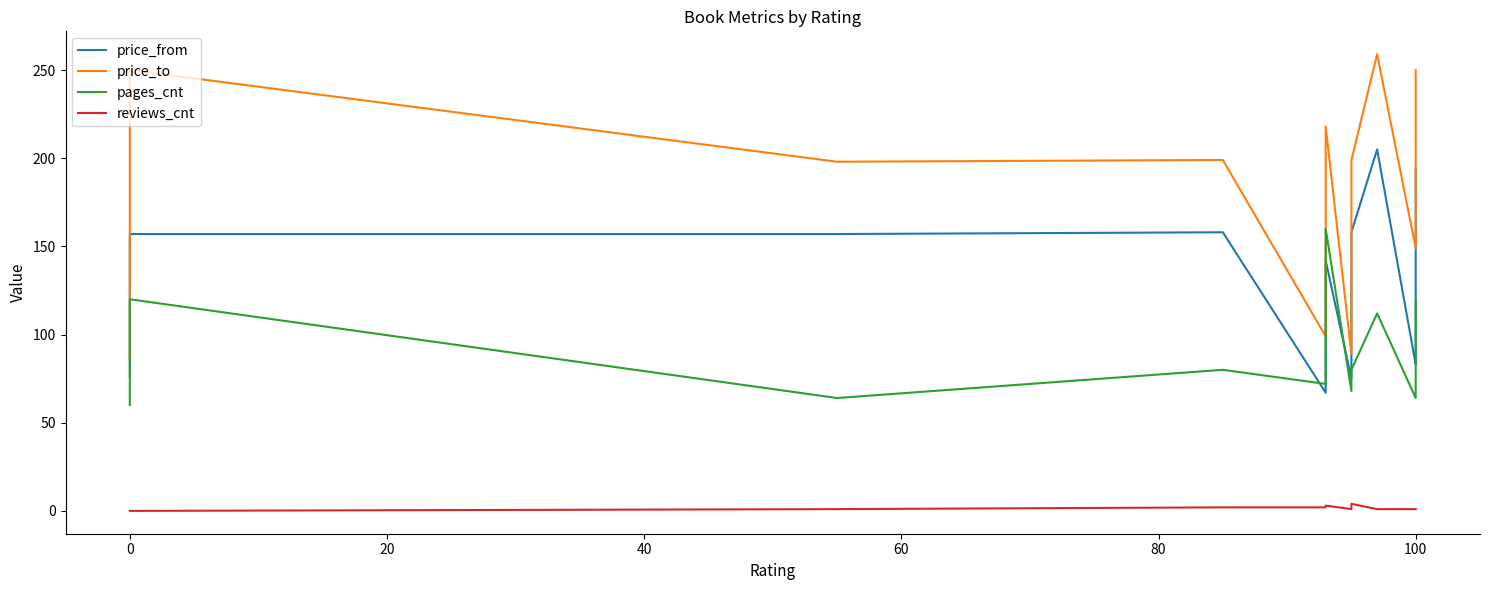

The pages_cnt series shows 27 at 0. True or false?

False